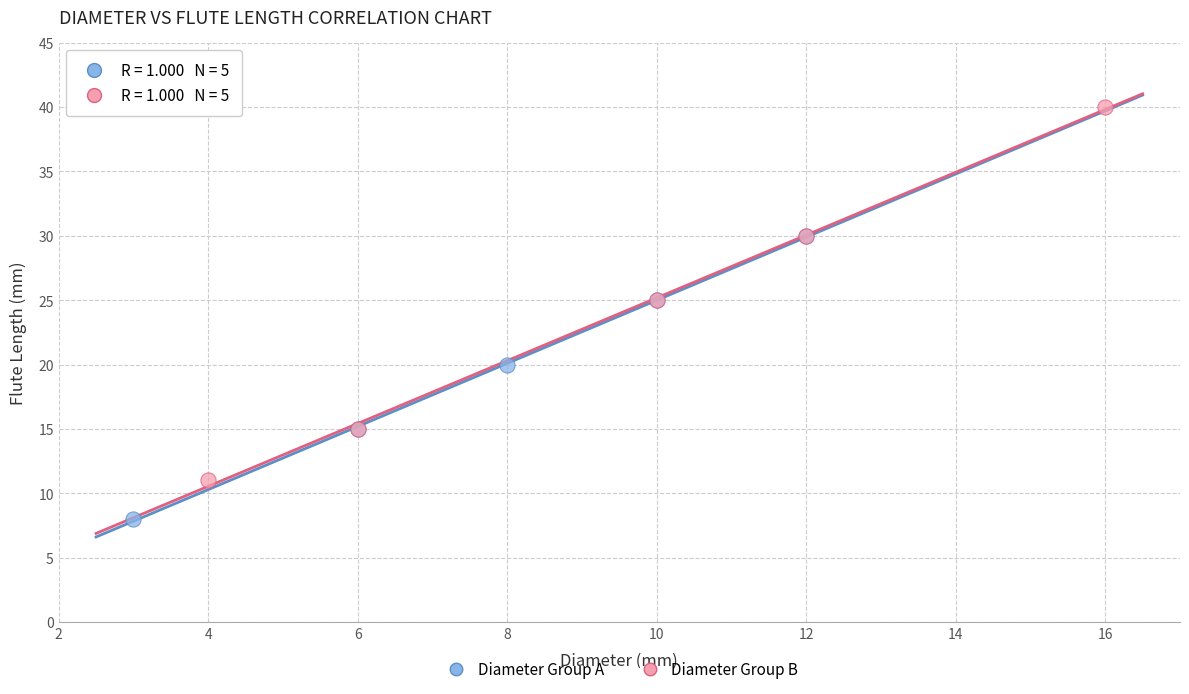

Which series reaches the maximum Y coordinate?

Diameter Group B